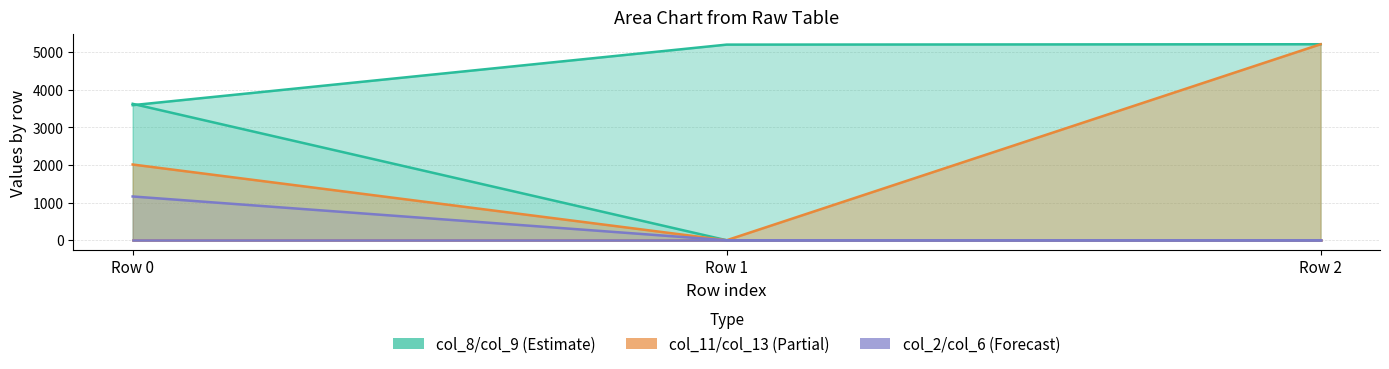

What is the difference between the highest and lowest values at Row 0?

3628.3